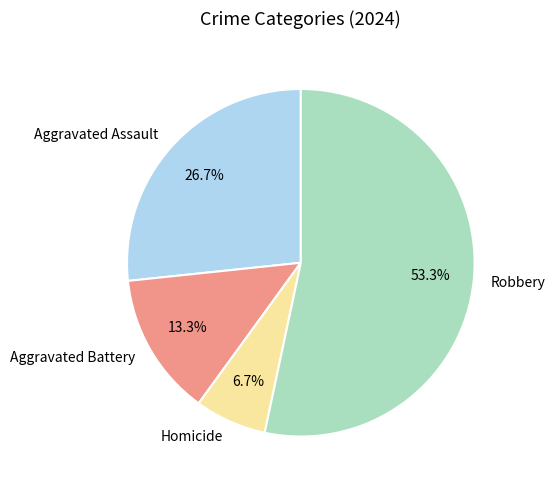

To the nearest percent, what is the difference between the largest and smallest slice percentages?

47%